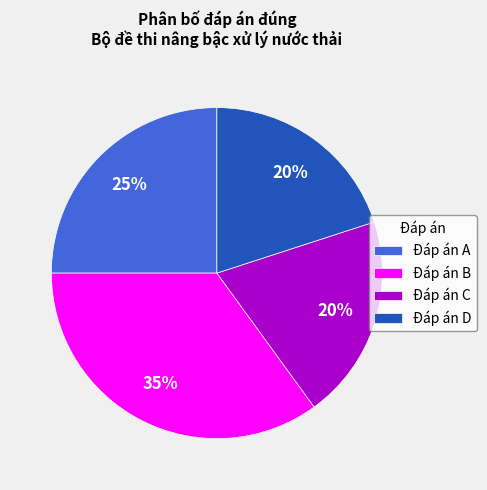

To the nearest percent, what is the difference between the largest and smallest slice percentages?

15%